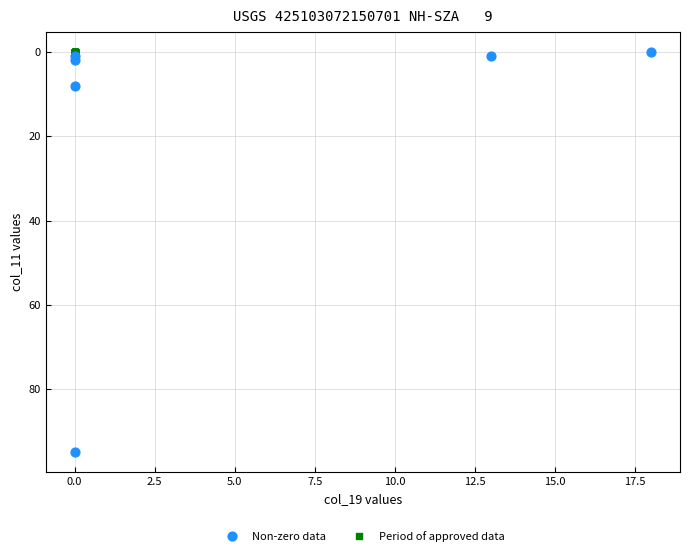

Which series reaches the maximum Y coordinate?

Non-zero data